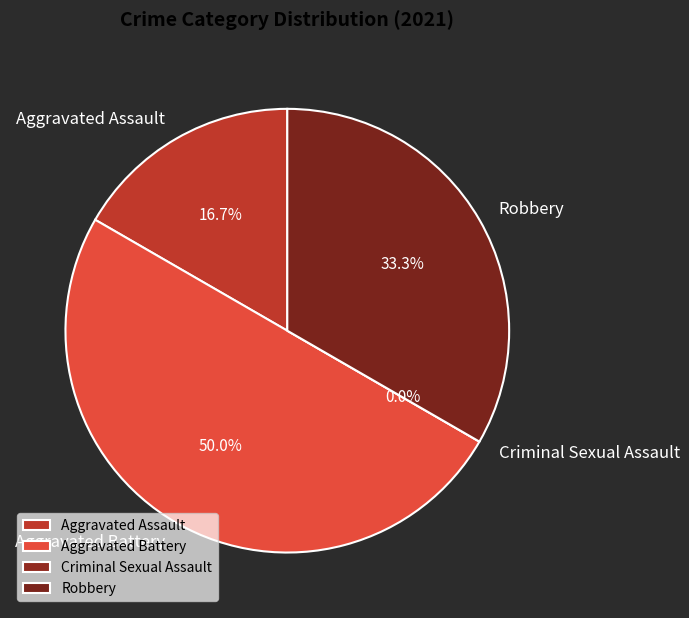

Rank the categories by value from highest to lowest.

Aggravated Battery, Robbery, Aggravated Assault, Criminal Sexual Assault